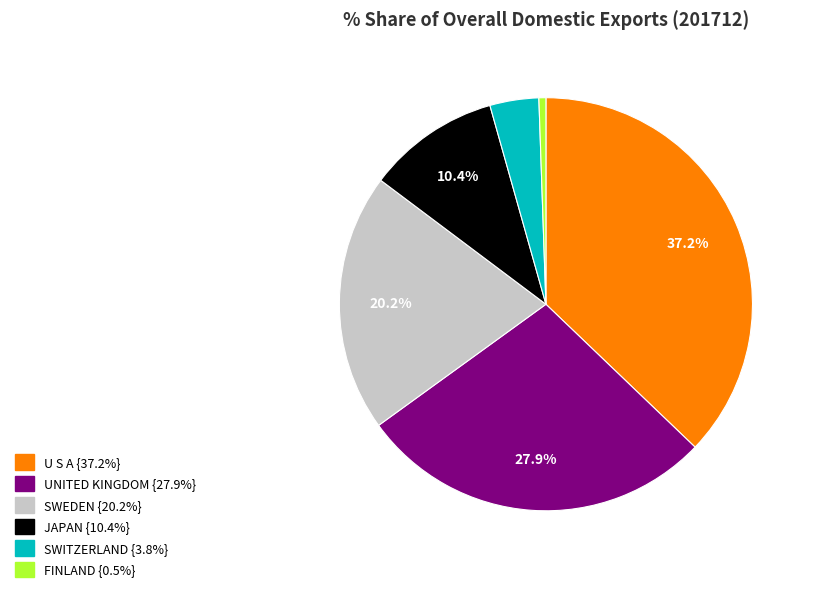

Do SWEDEN and FINLAND together represent more than half of the pie?

No